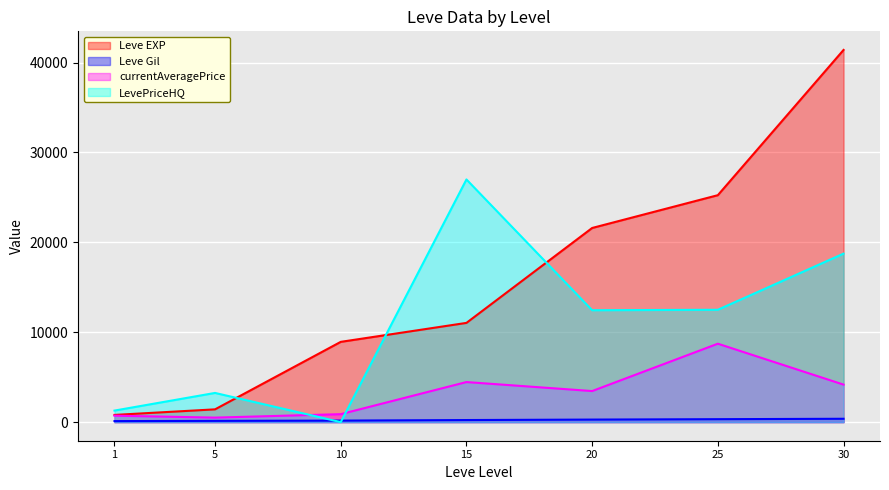

True or false: Leve Gil has a value of 32.0 at 1.

False